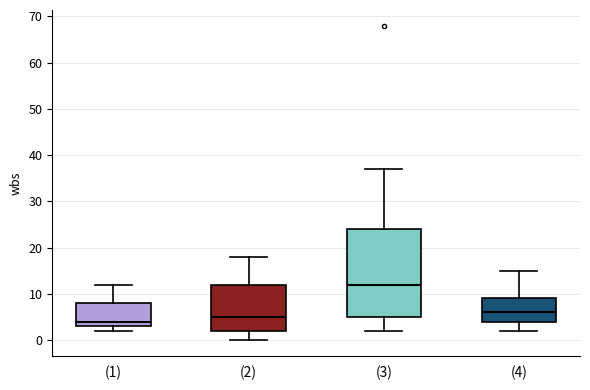

Reading left to right, transcribe this box plot: for each box, give where its median line is, the range the box spans, and where its two whiskers end, as read against the y-axis. The values are not printed on the chart, so give them approximately, as read against the axis.

(1): median 4, box 3 to 8, whiskers 2 to 12
(2): median 5, box 2 to 12, whiskers 0 to 18
(3): median 12, box 5 to 24, whiskers 2 to 37
(4): median 6, box 4 to 9, whiskers 2 to 15